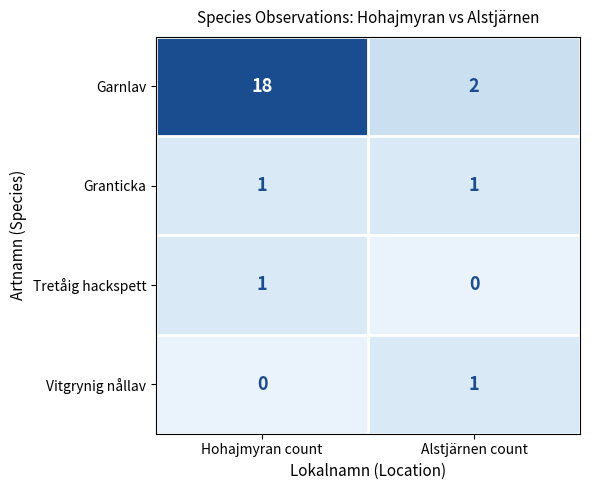

What is the maximum value shown in the chart?

18